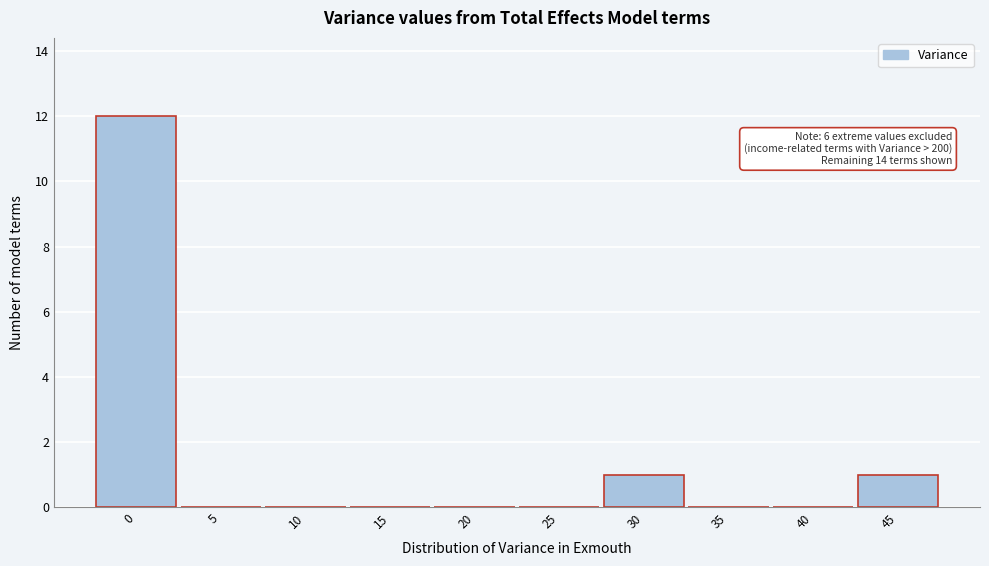

Reading right to left, extract all data points from this chart.

45=1	40=0	35=0	30=1	25=0	20=0	15=0	10=0	5=0	0=12